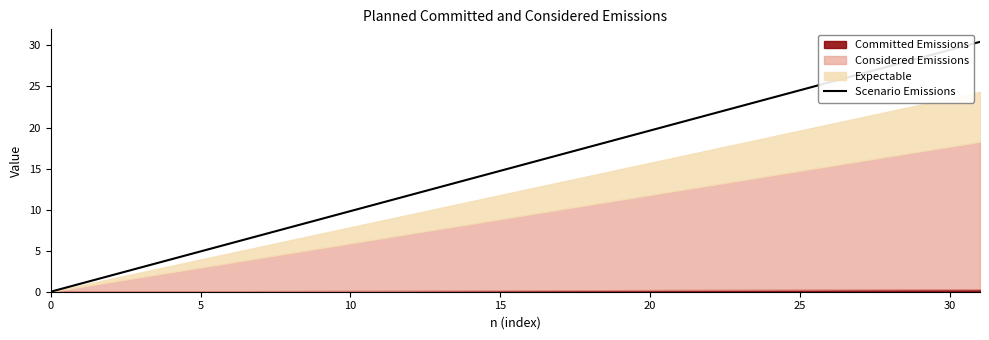

At which category does the chart reach its peak across all series?

31